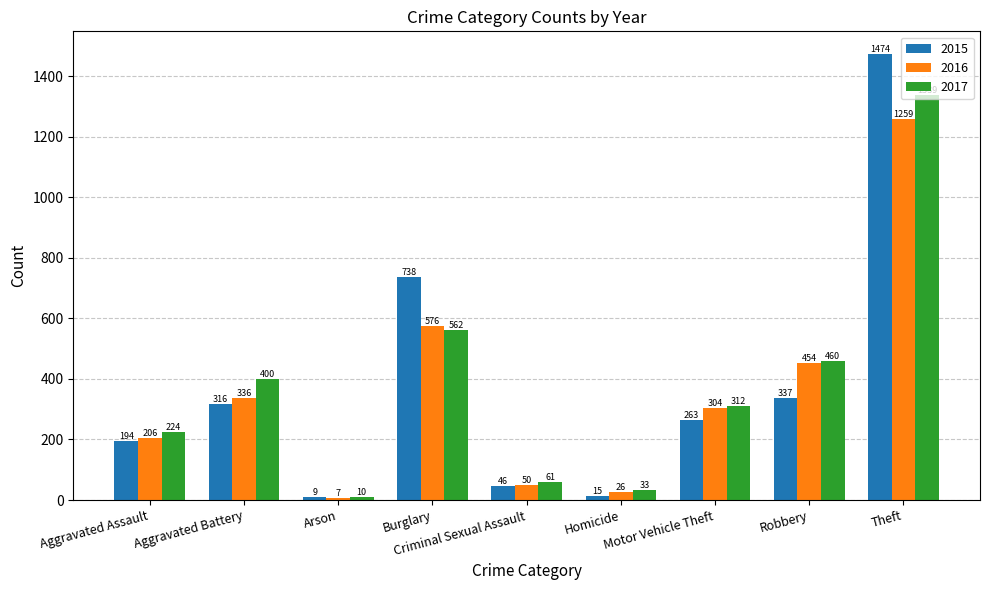

Is it true that 2015 equals 1474 at Theft?

True